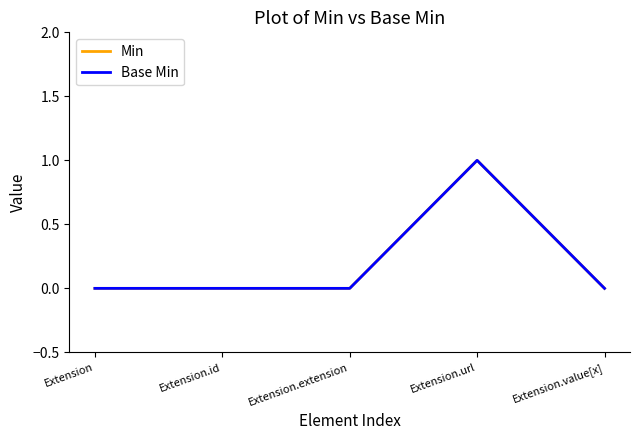

True or false: Base Min and Min cross at least once.

False